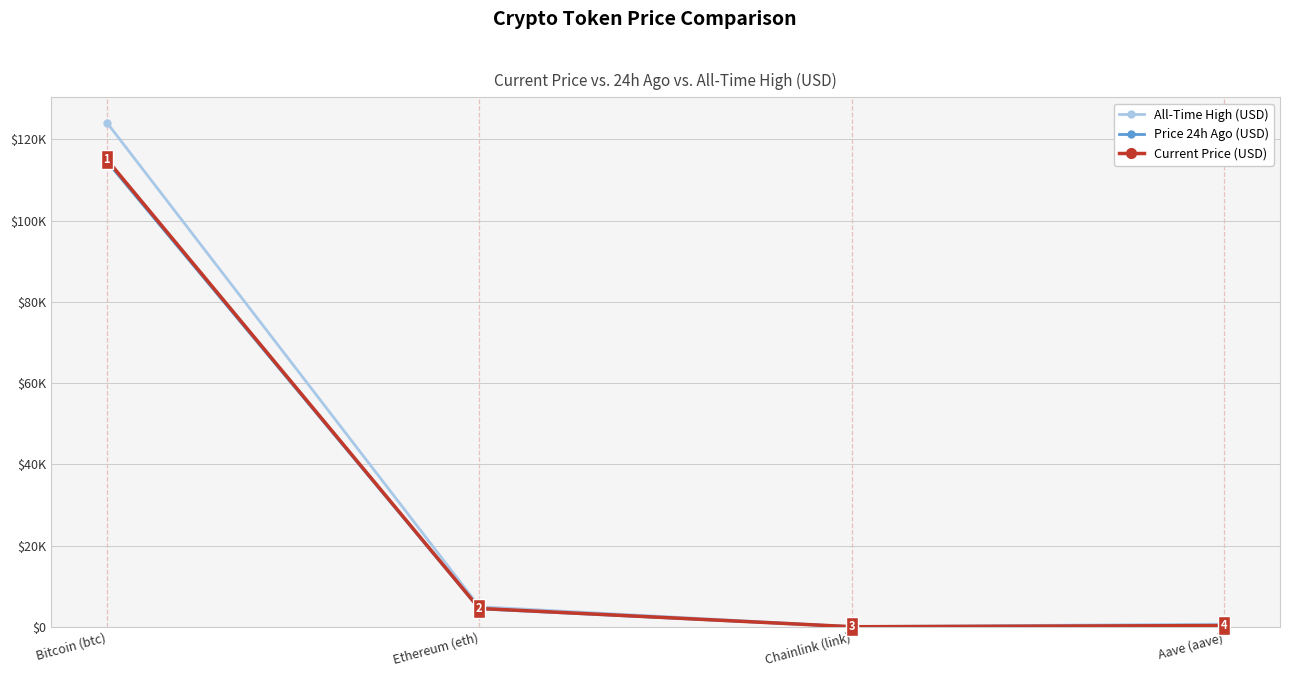

What is the label of the 3rd point from the left?

Chainlink (link)